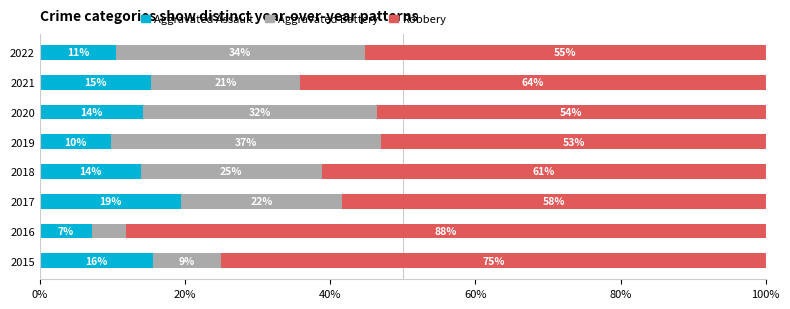

Reading left to right, list all the values displayed in this chart.

Aggravated Assault: 15.6	7.1	19.4	13.9	9.8	14.3	15.4	10.5
Aggravated Battery: 9.4	4.8	22.2	25.0	37.3	32.1	20.5	34.2
Robbery: 75.0	88.1	58.3	61.1	52.9	53.6	64.1	55.3